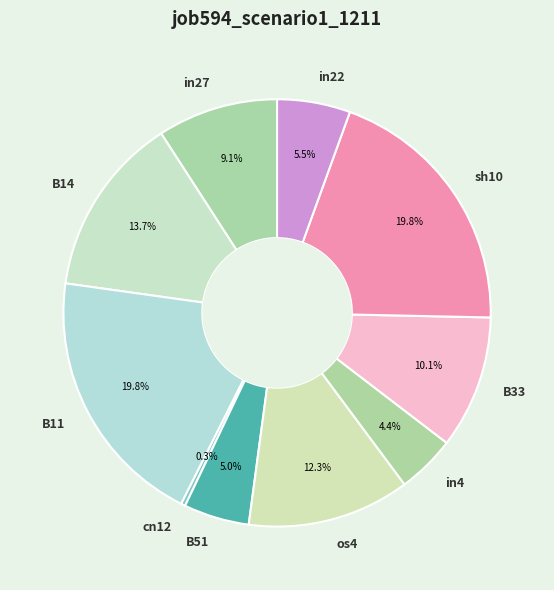

What portion of the pie excludes B11?

80.2%